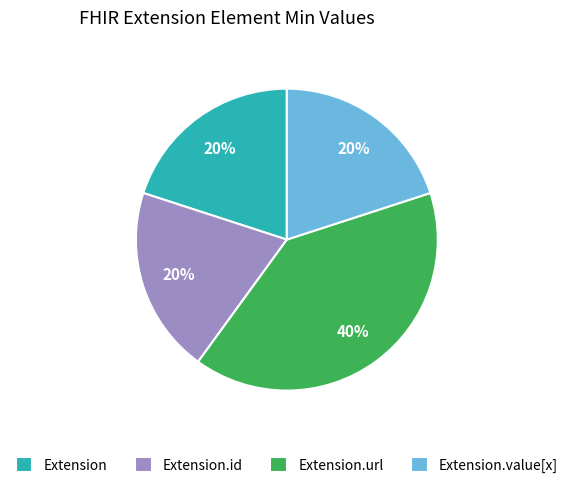

Is it true that Extension is 8% of the pie?

False